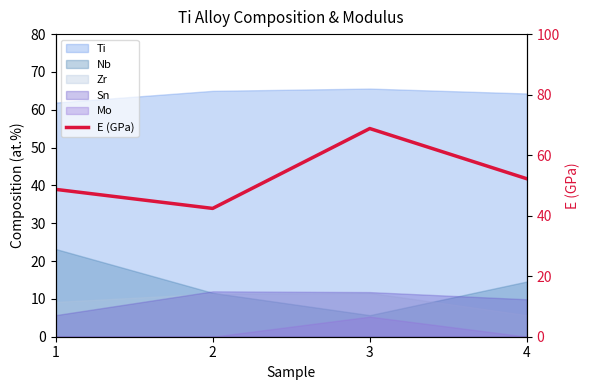

What is the value of the 3rd point from the left?

68.8